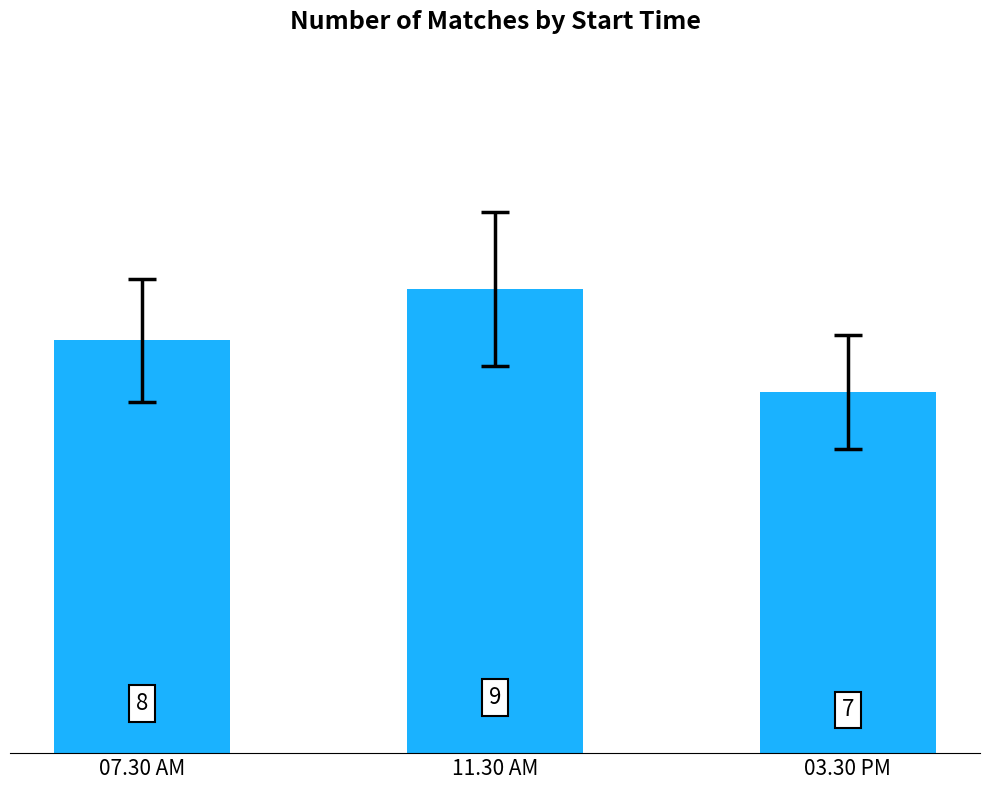

At which category does the chart reach its minimum across all series?

03.30 PM